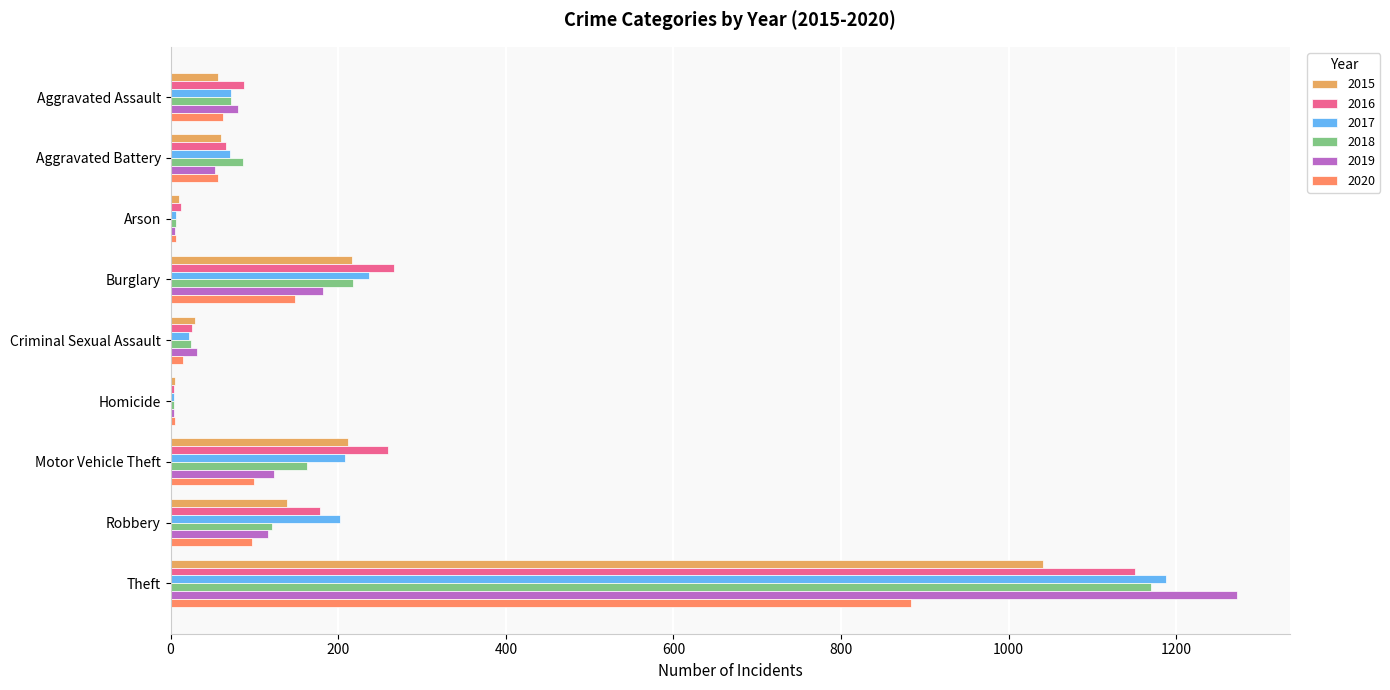

Where is 2020 nearest to the value 444?

Burglary